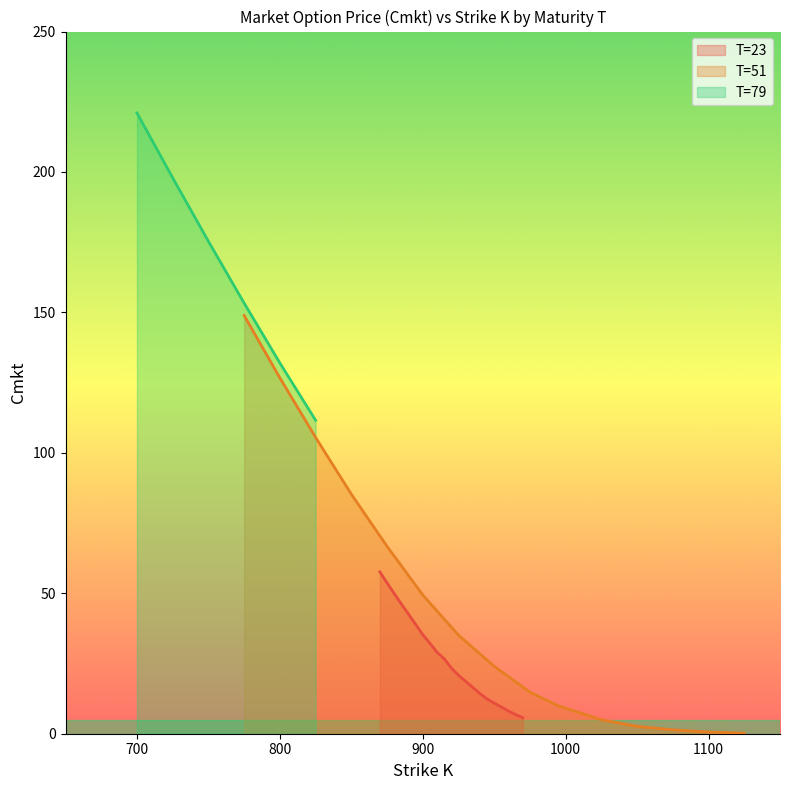

Approximately how many times larger is the value at 0 compared to 30?

22.2